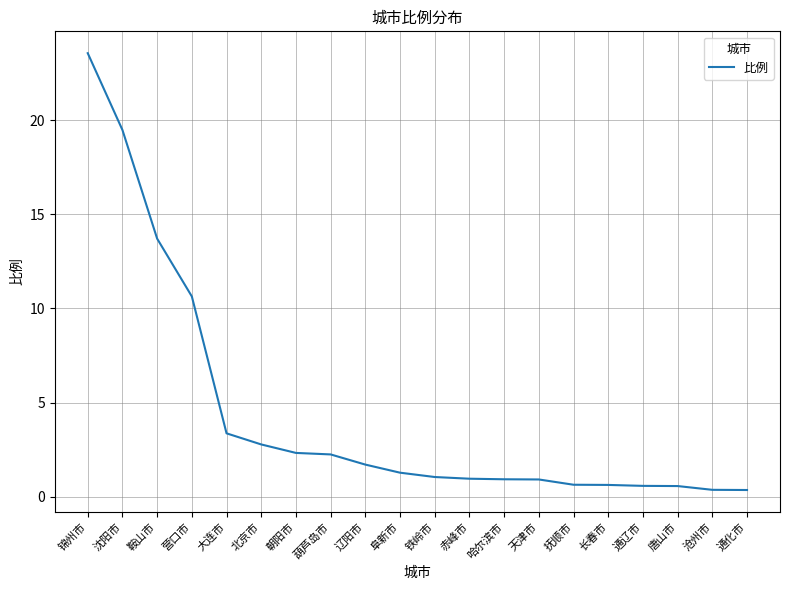

The value at 朝阳市 is 0.6. True or false?

False